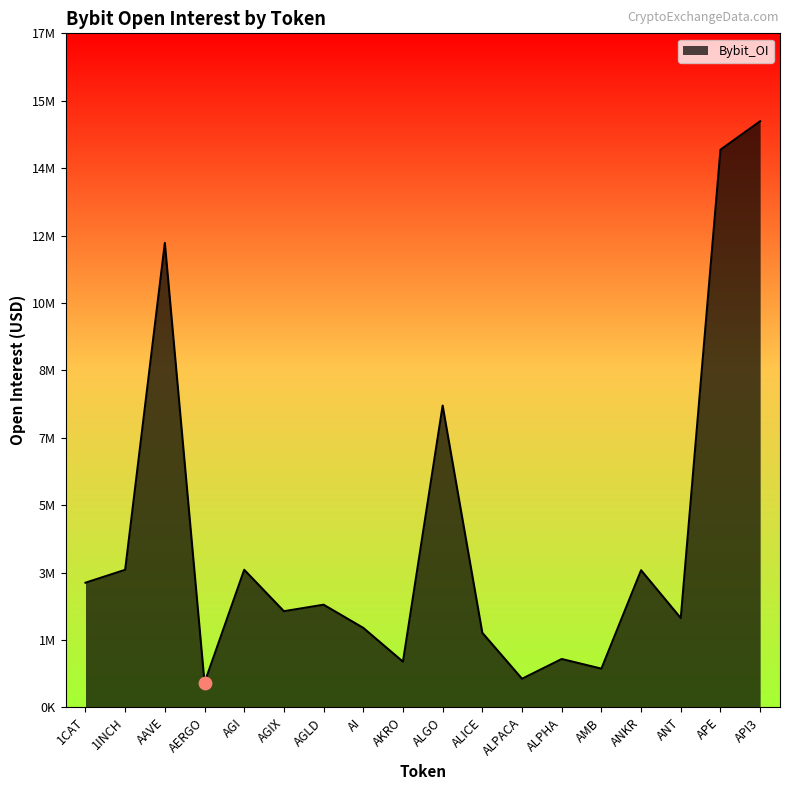

Which has a higher value, 1INCH or ALPACA?

1INCH